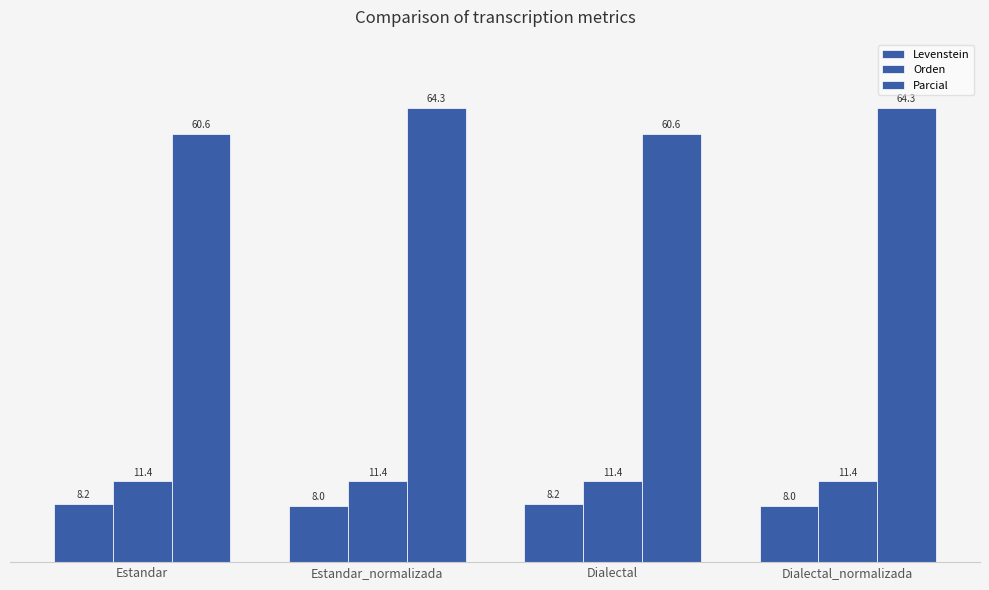

Which category has the lowest value in the Levenstein series?

Estandar_normalizada